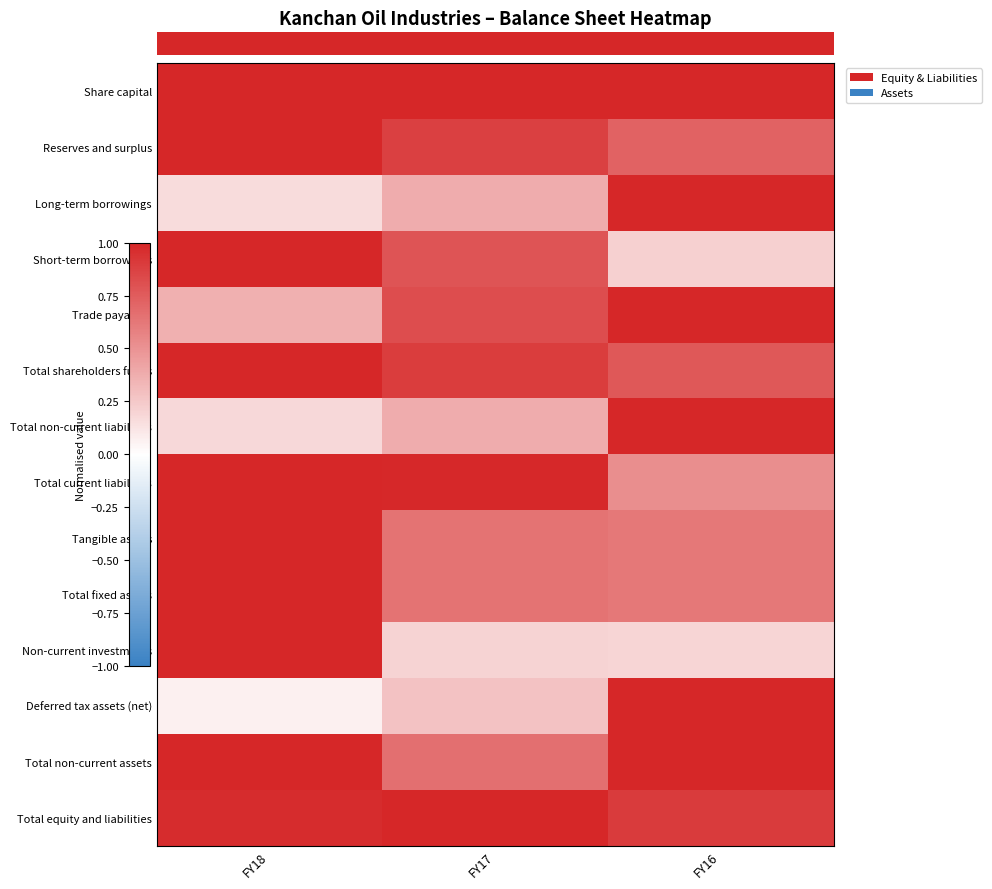

What is the total value across all series at FY16?

10.6